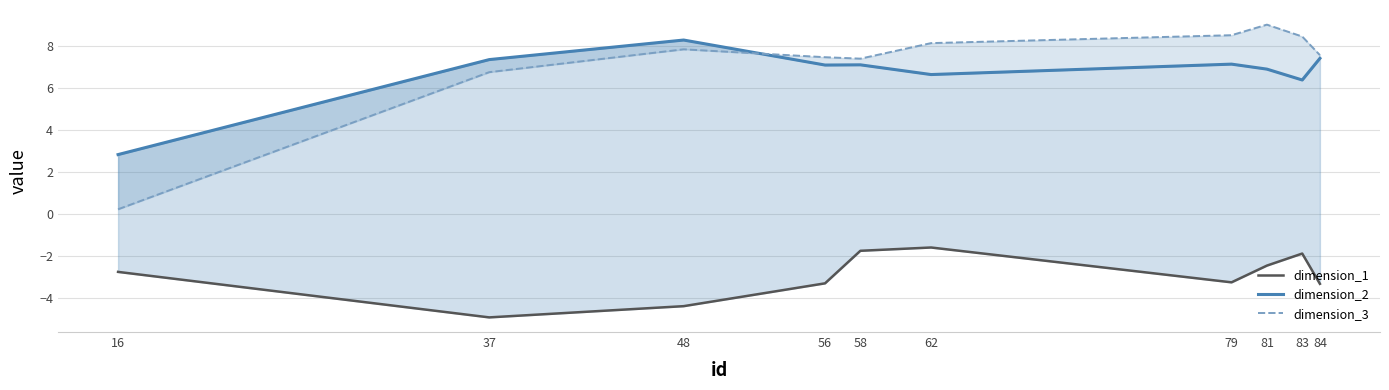

True or false: dimension_2 has more than 0 points higher than both neighbors.

True